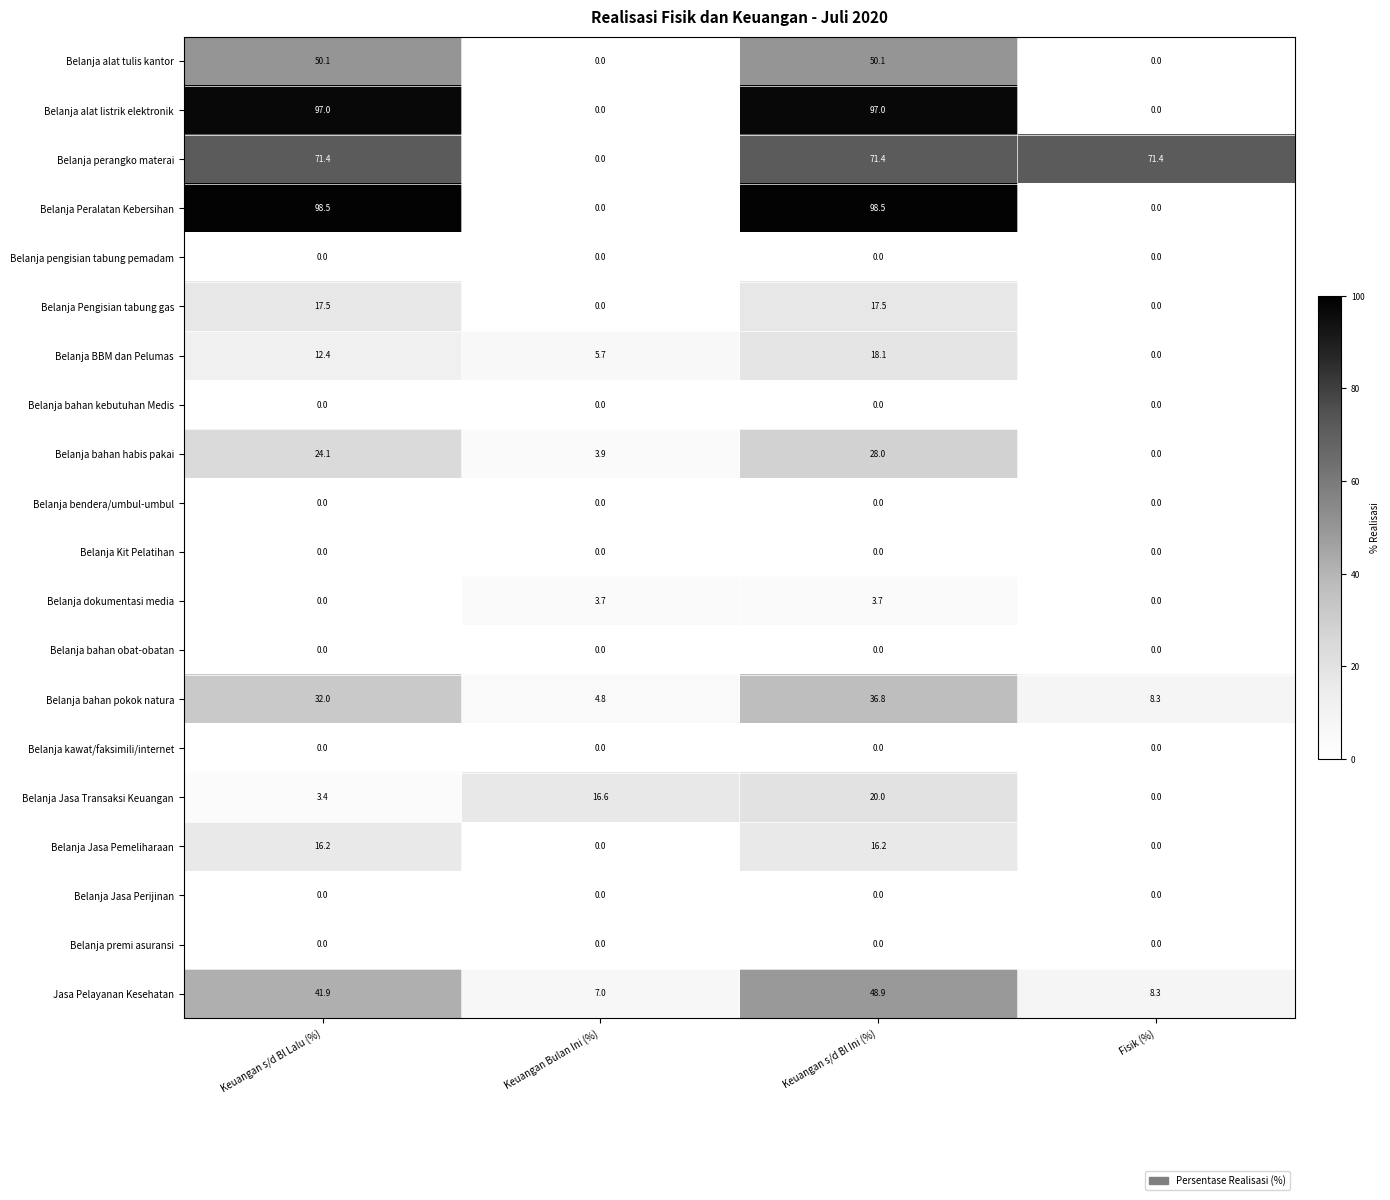

What is the spread (max minus min) of values at Keuangan s/d Bl Lalu (%)?

98.5